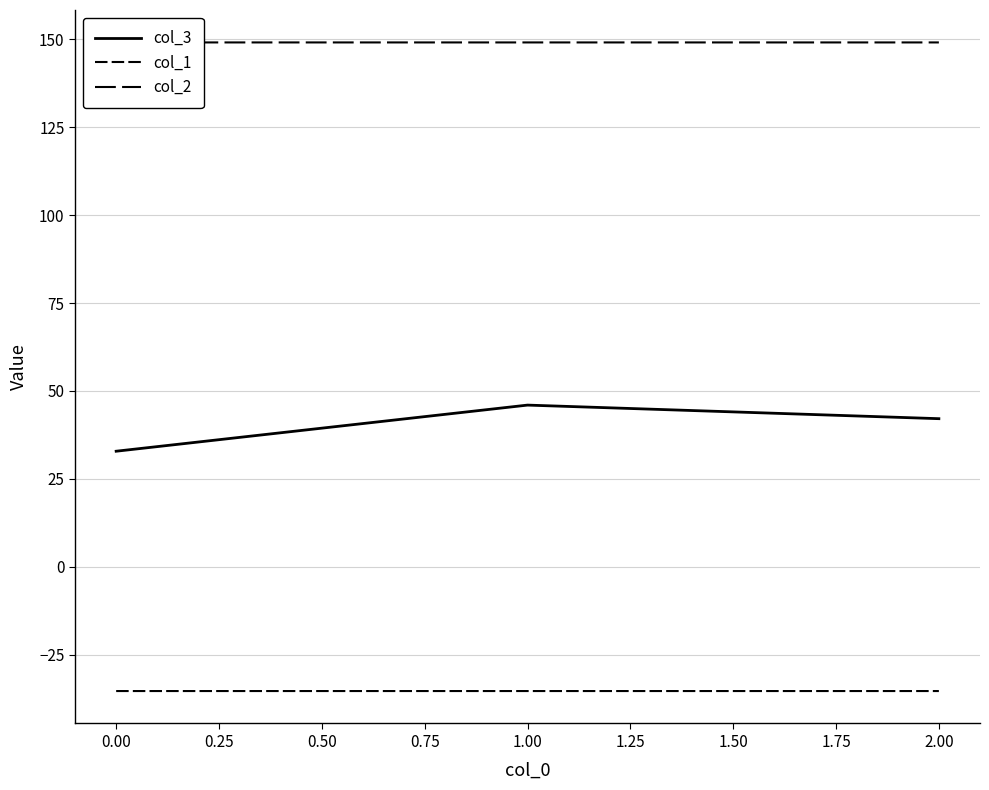

Reading left to right, extract all data points from this chart.

col_3: 32.9	46.0	42.1
col_1: -35.4	-35.4	-35.4
col_2: 149.2	149.2	149.2